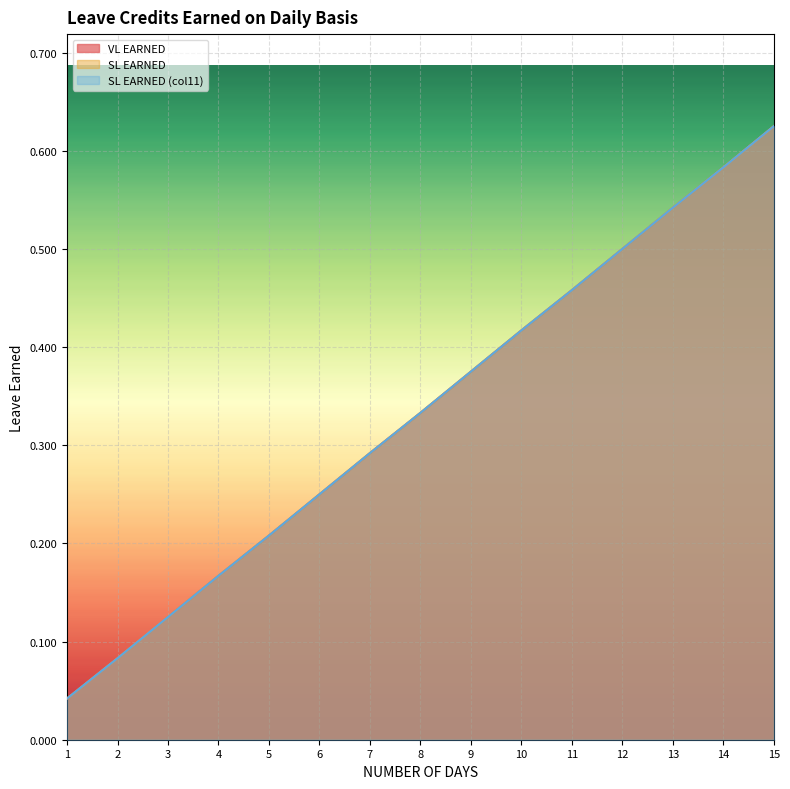

The SL EARNED series shows 0.4 at 7. True or false?

False